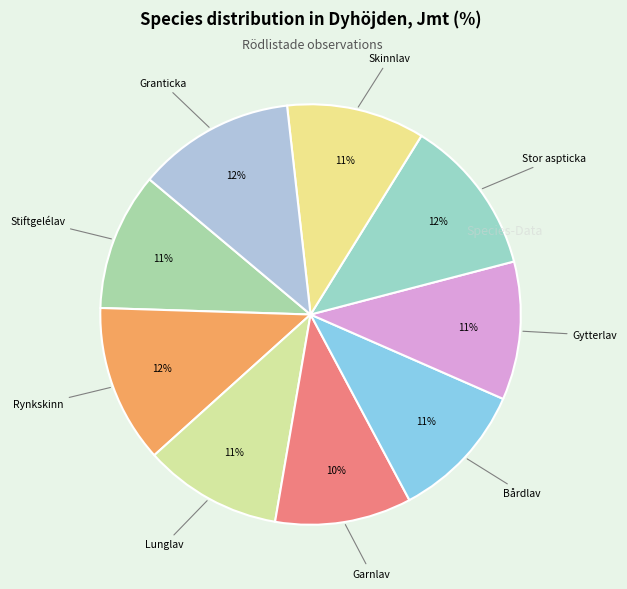

Count the number of slices in the pie.

9